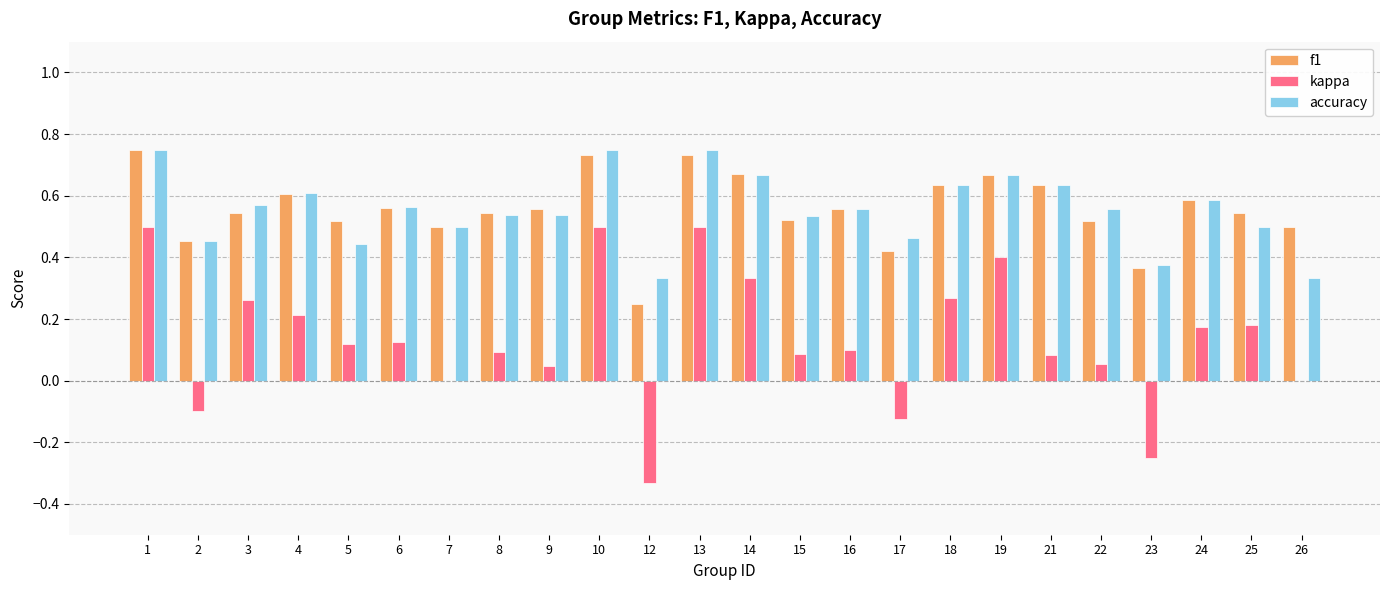

Which series has the largest range (max minus min)?

kappa